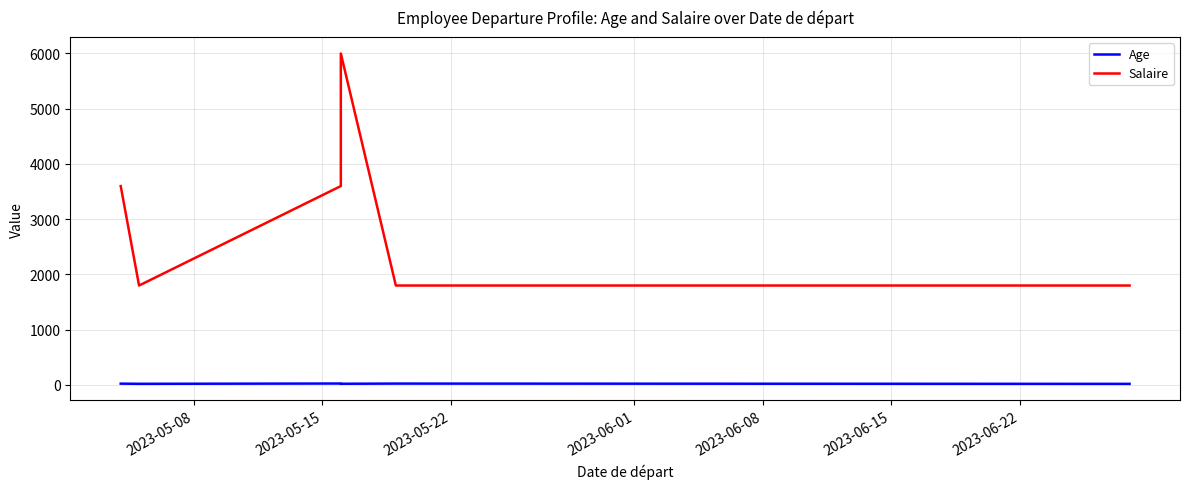

True or false: Age has a value of 21 at 2023-05-15.

True